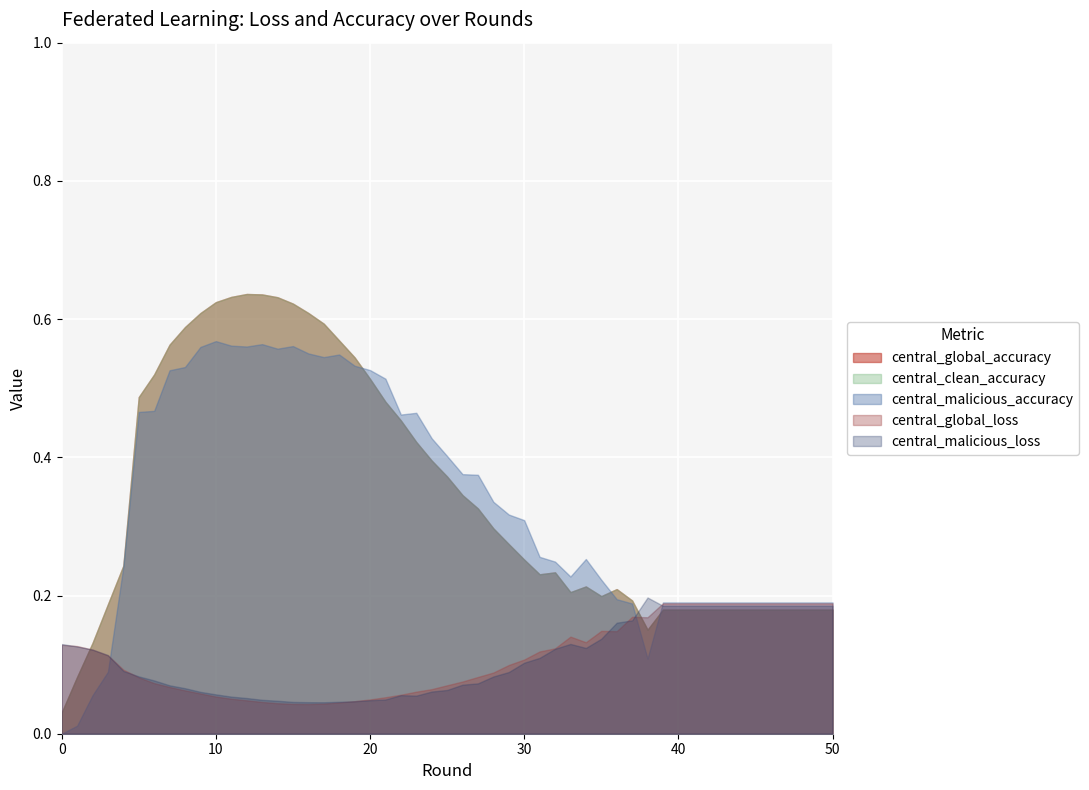

Which category has the highest value in the central_malicious_loss series?

40